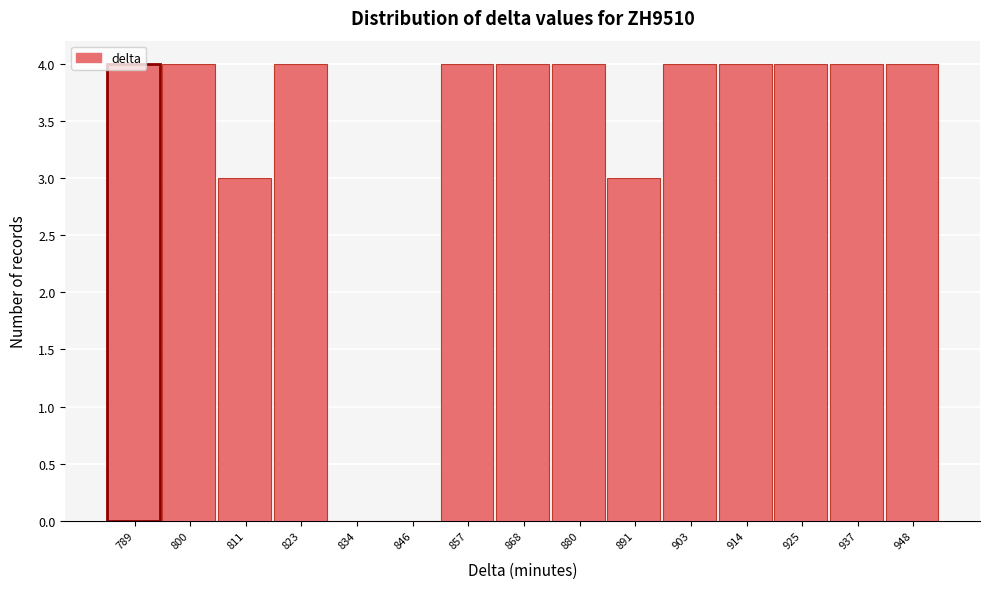

The chart shows a value of 4 at 903. True or false?

True